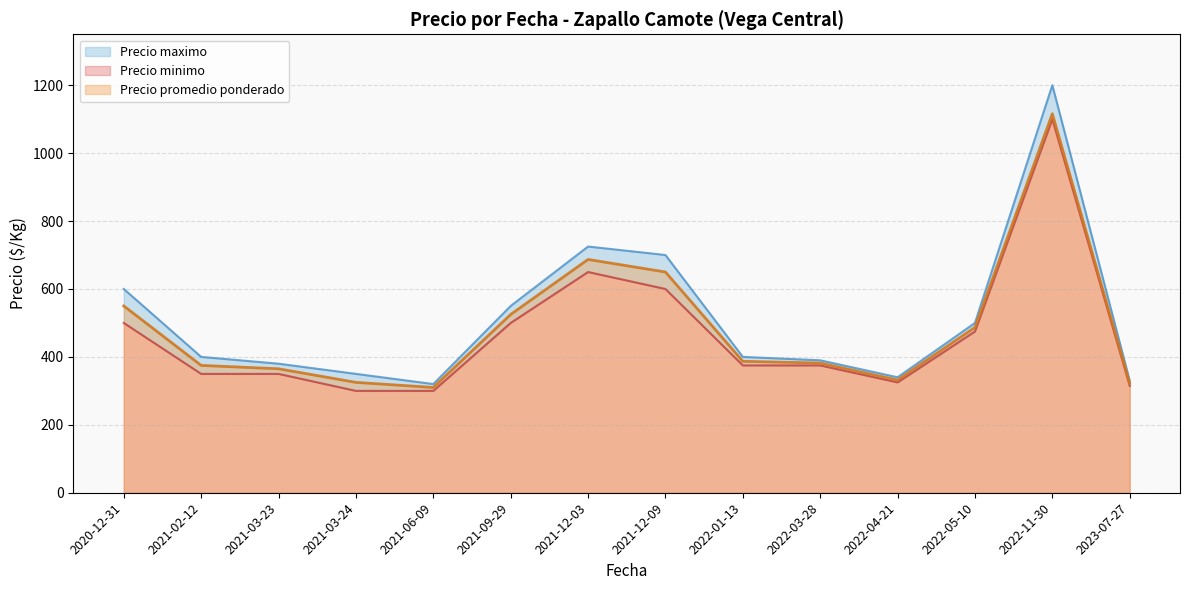

True or false: Precio promedio ponderado has a value of 1116 at 2022-11-30.

True